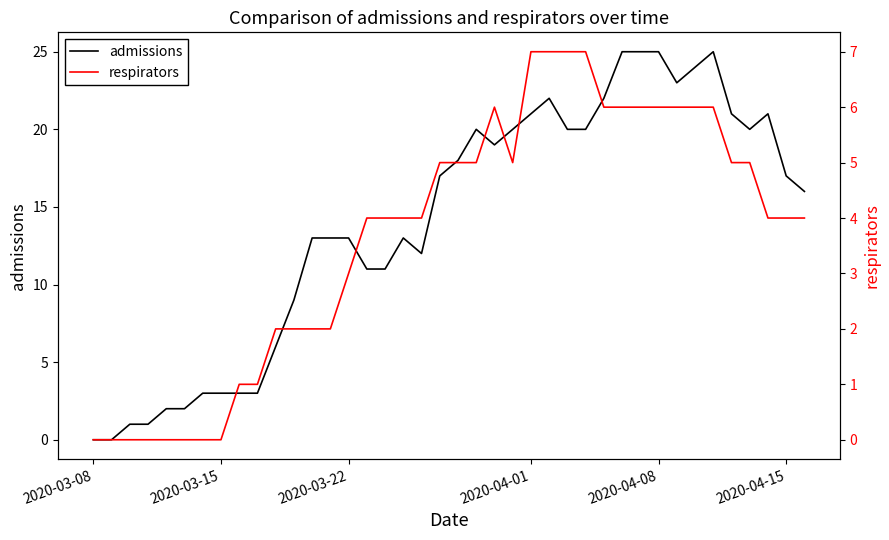

How many data points in respirators are above 4?

18